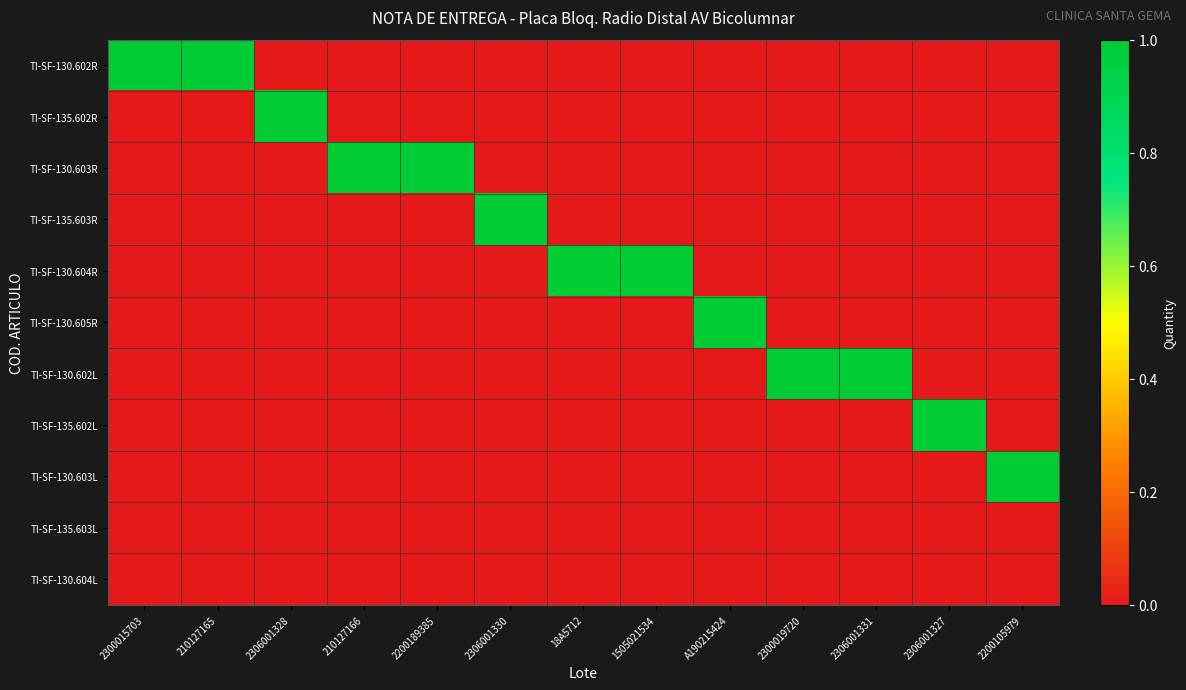

What is the difference between the highest and lowest values at 2306001328?

1